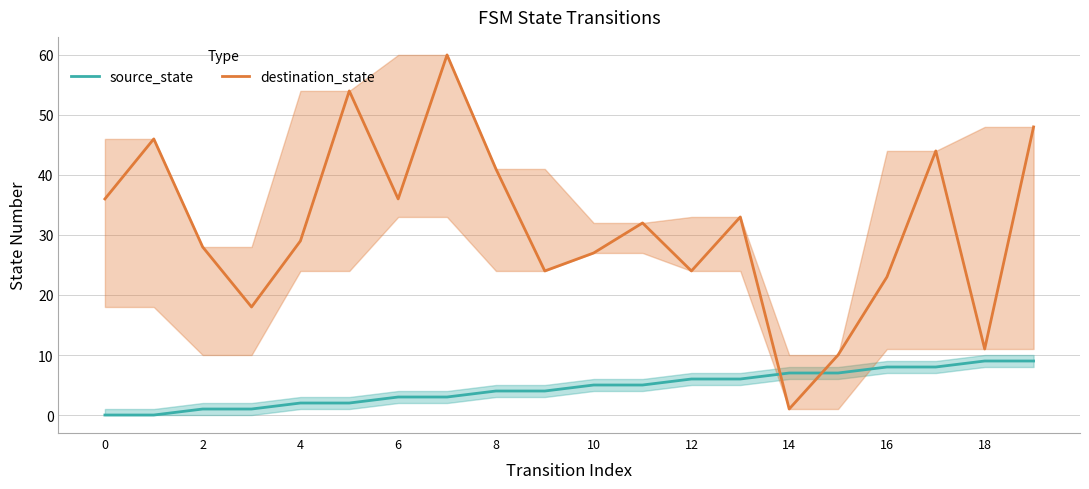

What is the difference between the maximum and minimum values in the destination_state series?

59